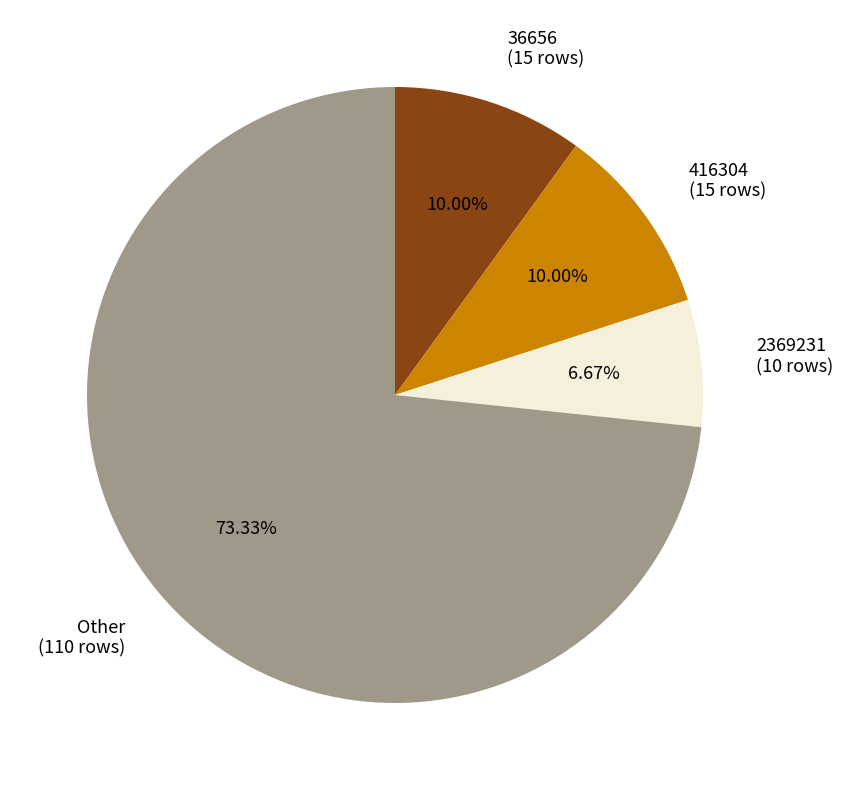

Which has a higher value, Other or 2369231?

Other